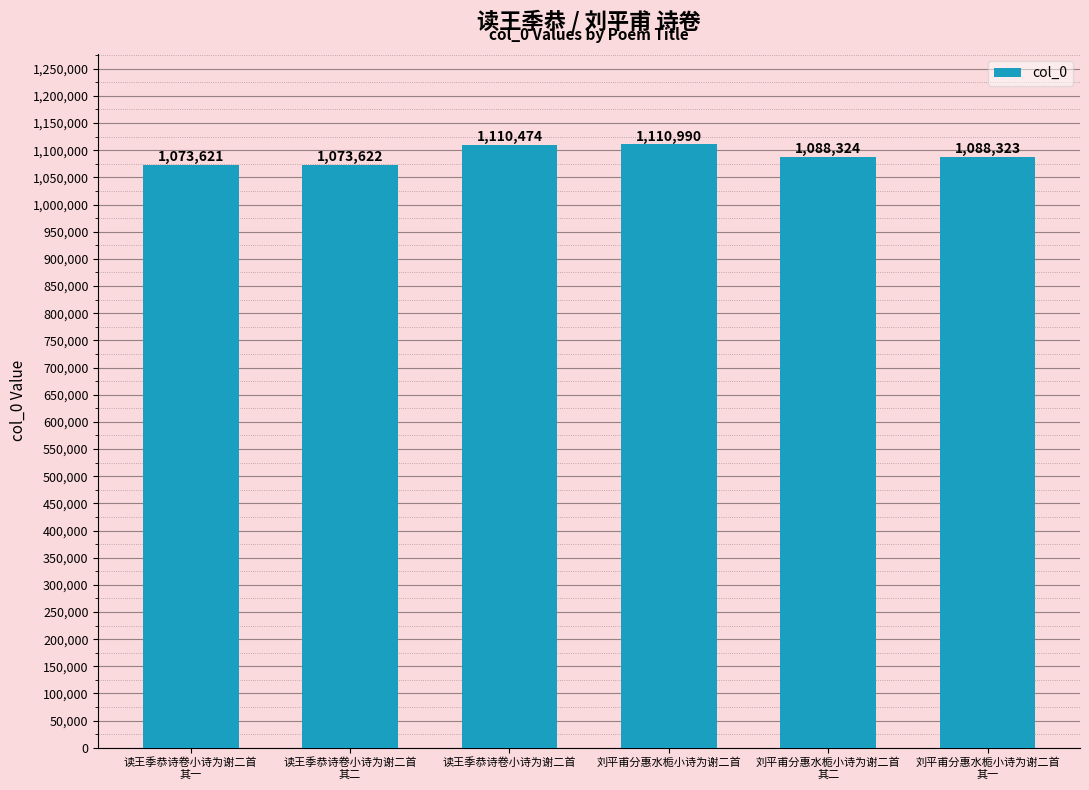

What is the label of the 4th bar from the left?

刘平甫分惠水栀小诗为谢二首